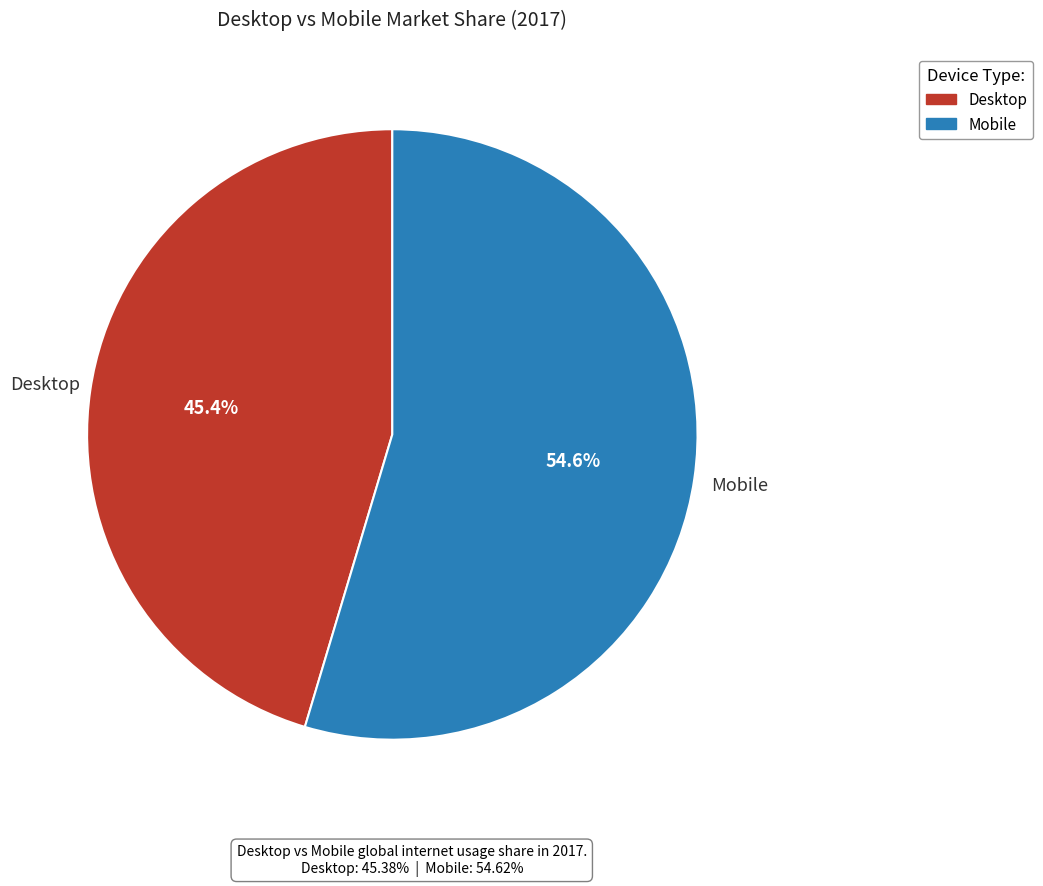

Rank the categories by value from highest to lowest.

Mobile, Desktop